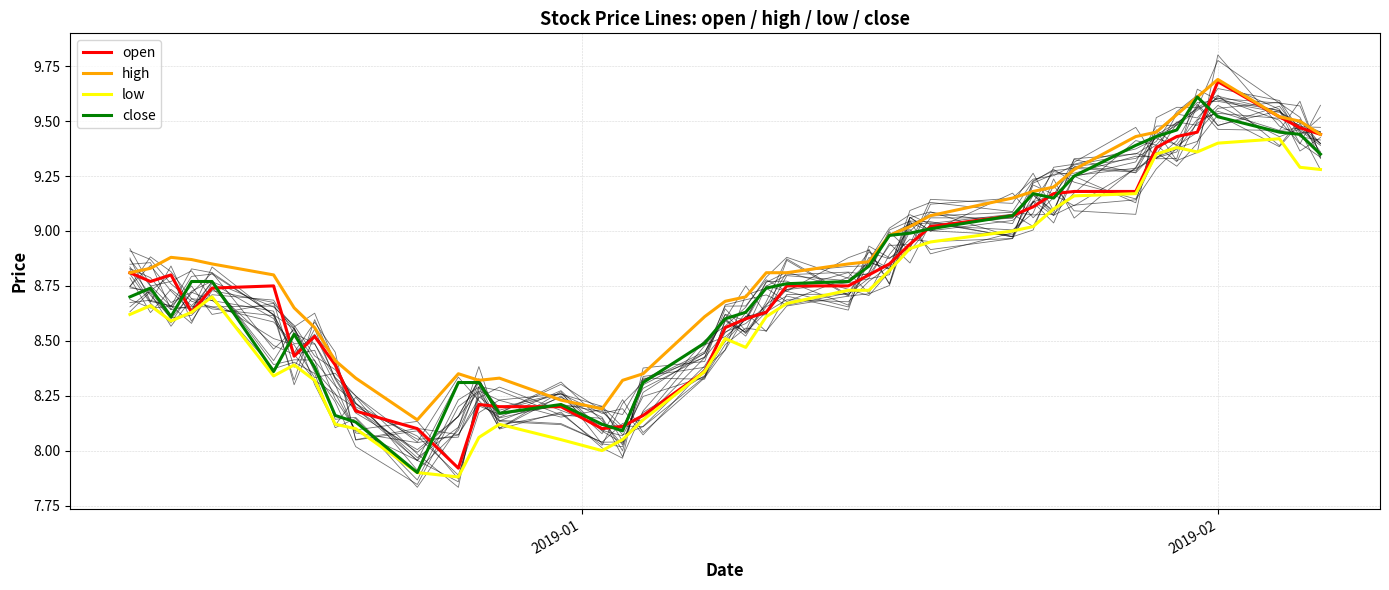

At how many categories does at least one series exceed 8?

40